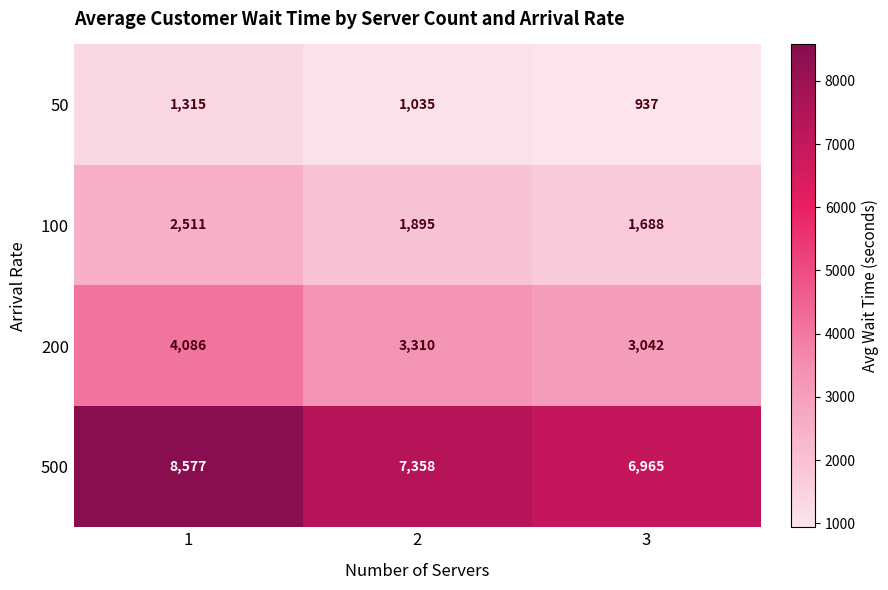

What is the sum of the 500 values at 2 and 1?

15935